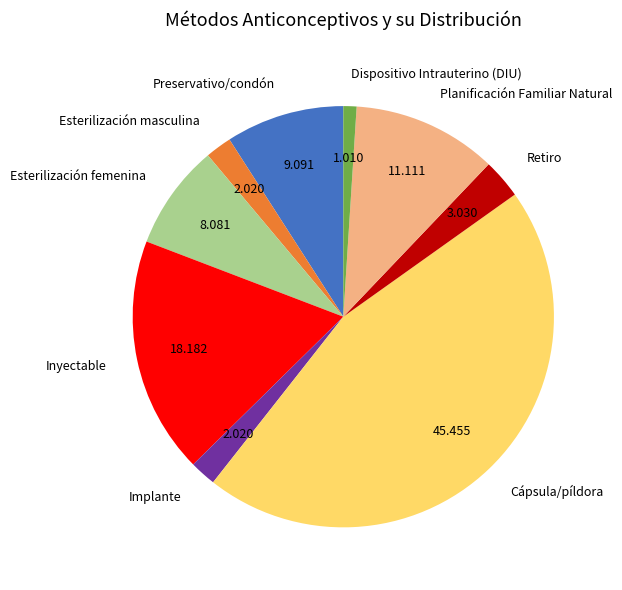

Do Cápsula/píldora and Planificación Familiar Natural together represent more than half of the pie?

Yes